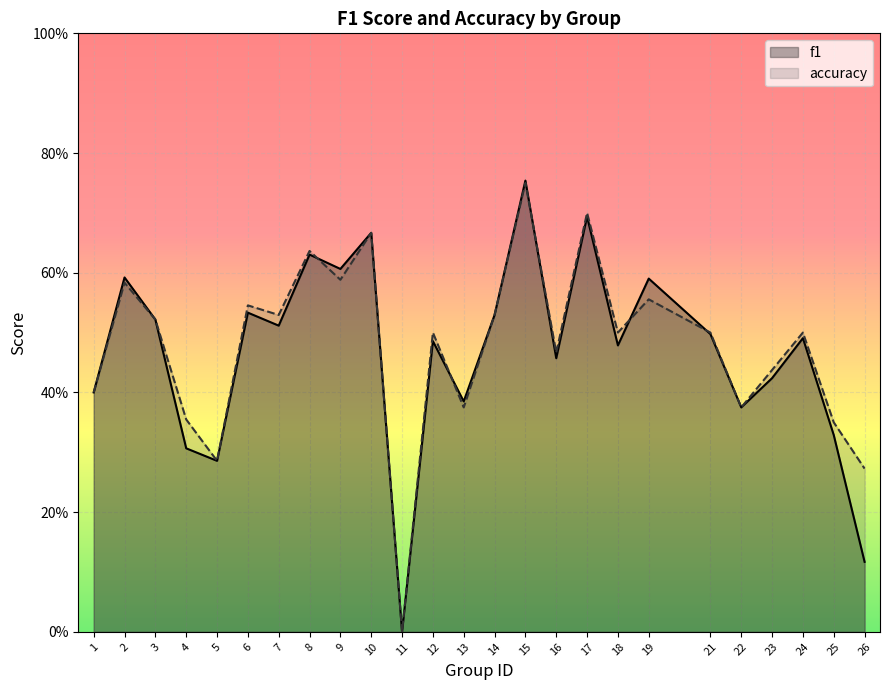

True or false: f1 has more than 1 interior local peaks.

True